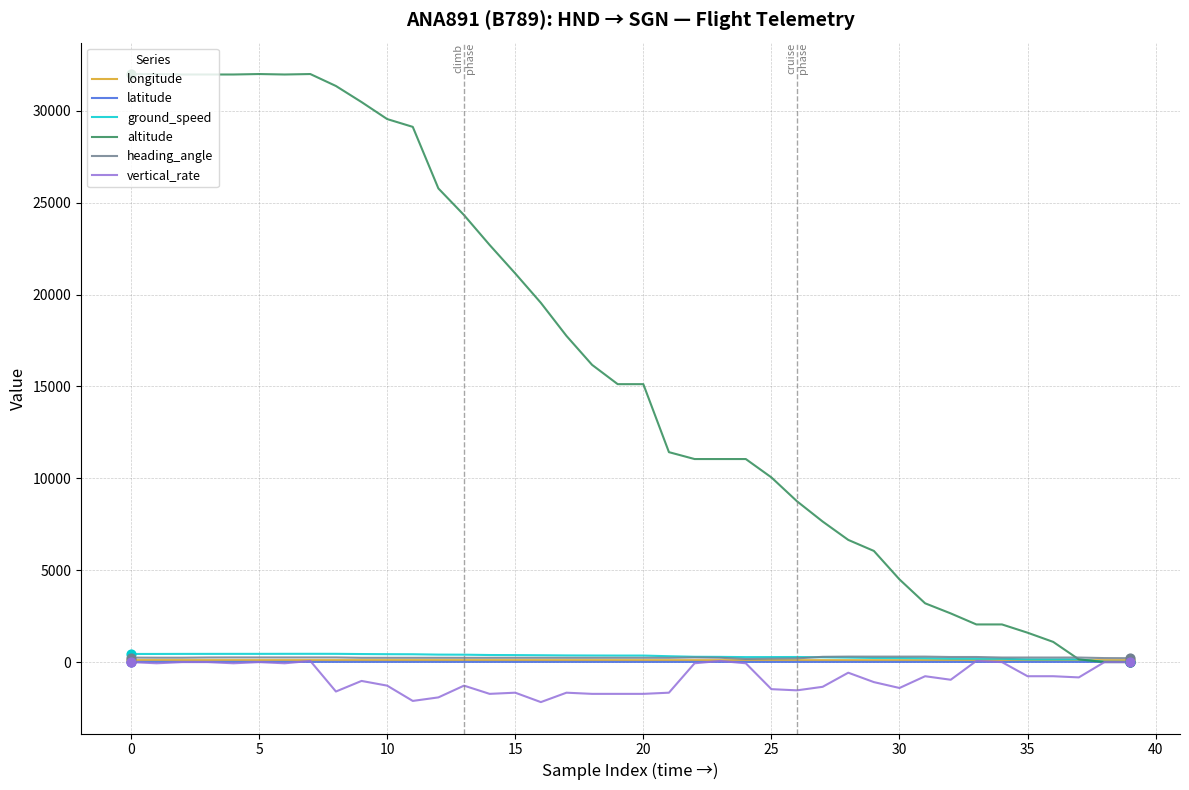

Which series has the largest range (max minus min)?

altitude